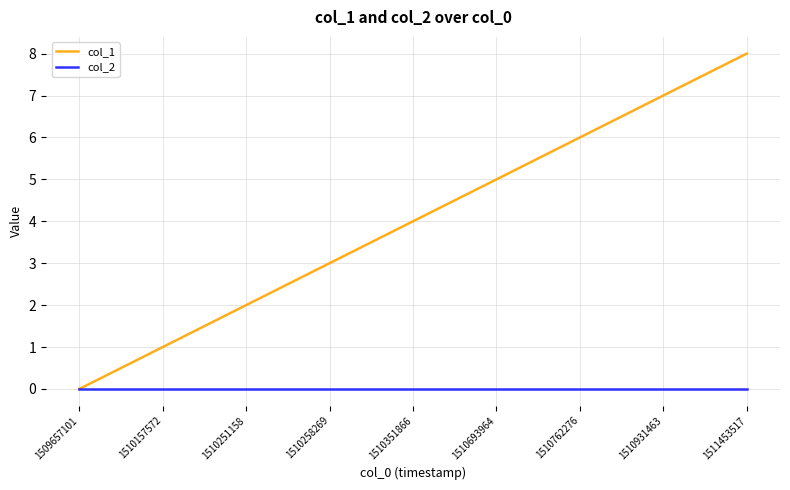

List the series in order of their peak value, highest first.

col_1, col_2